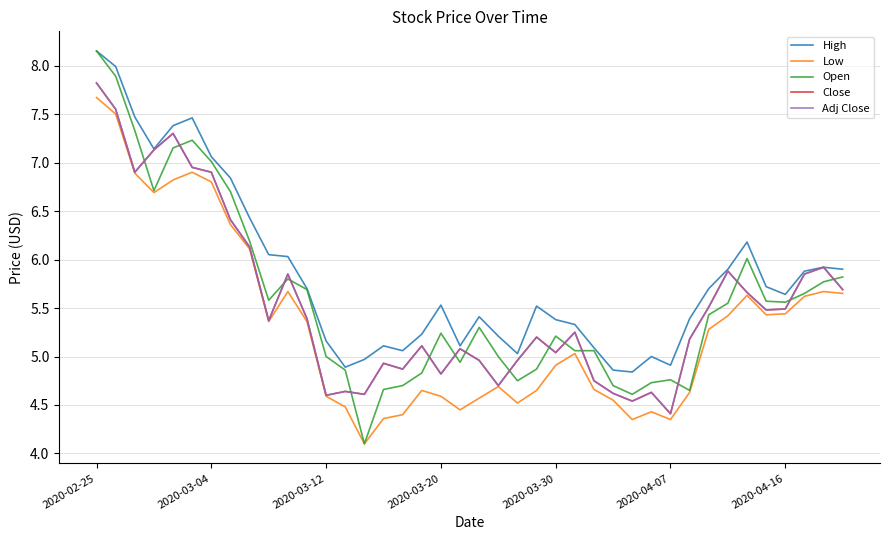

Where is Close nearest to the value 6?

38